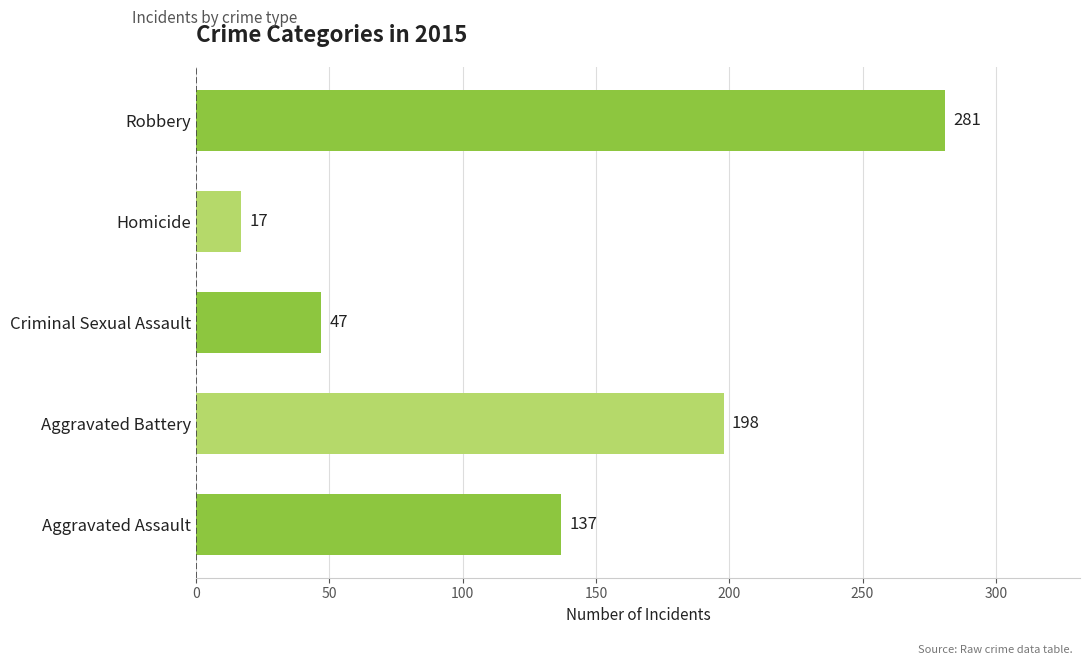

List the labels in order of value, largest first.

Robbery, Aggravated Battery, Aggravated Assault, Criminal Sexual Assault, Homicide